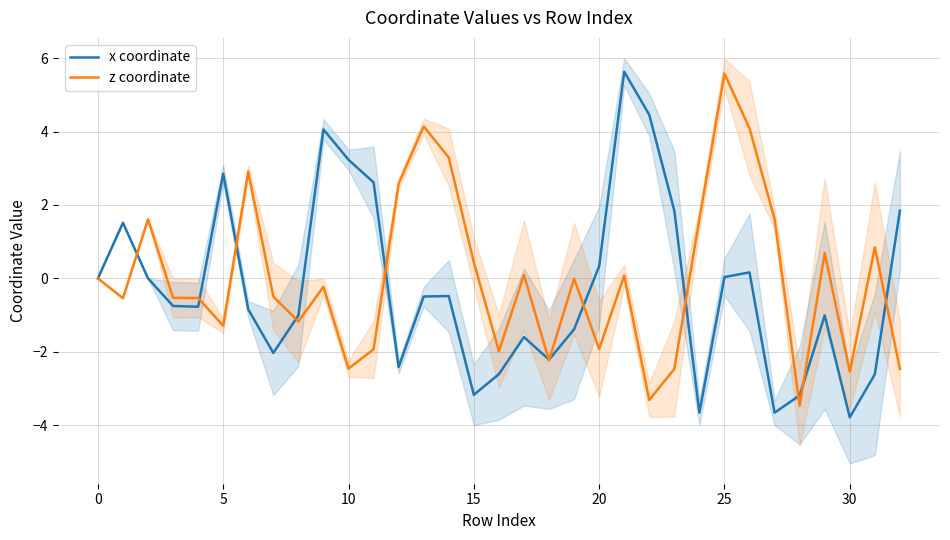

What is the difference between the second highest and minimum values in the z coordinate series?

7.6